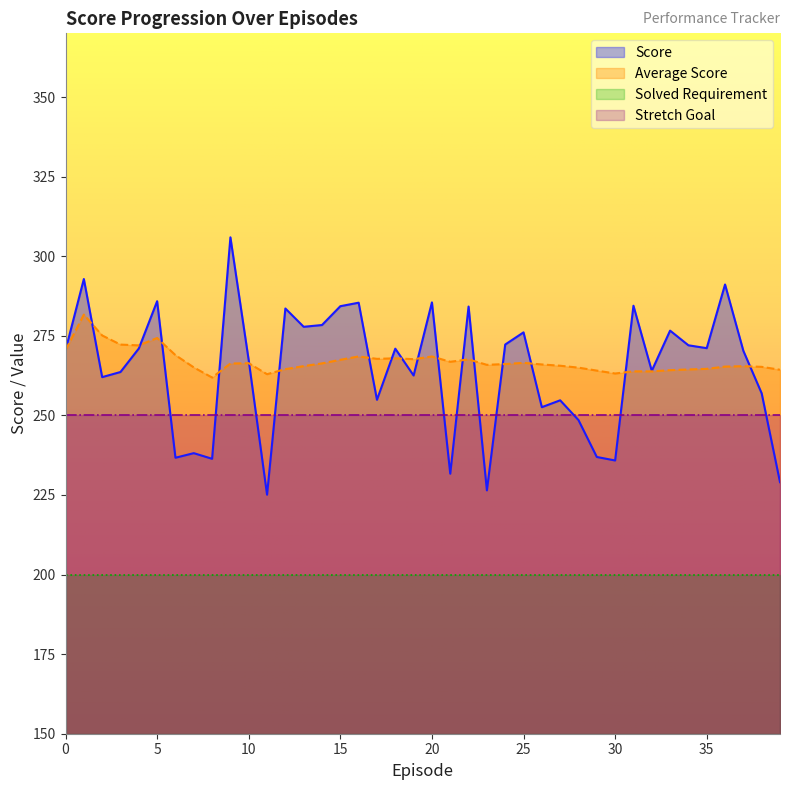

What is the smallest value displayed?

200.0